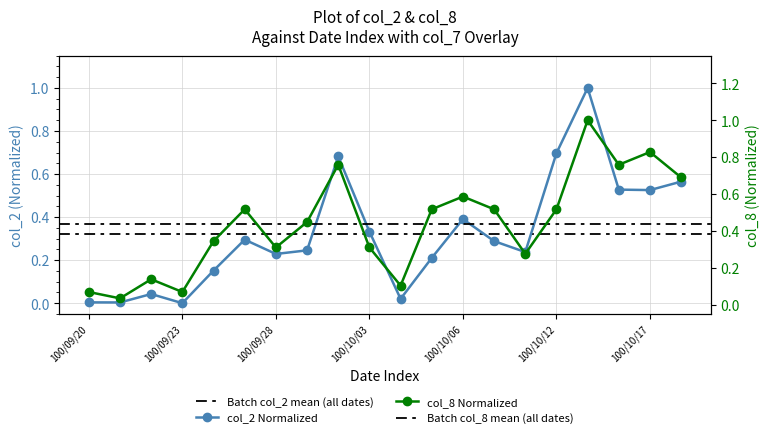

At which category is the sum across all series the highest?

100/10/13